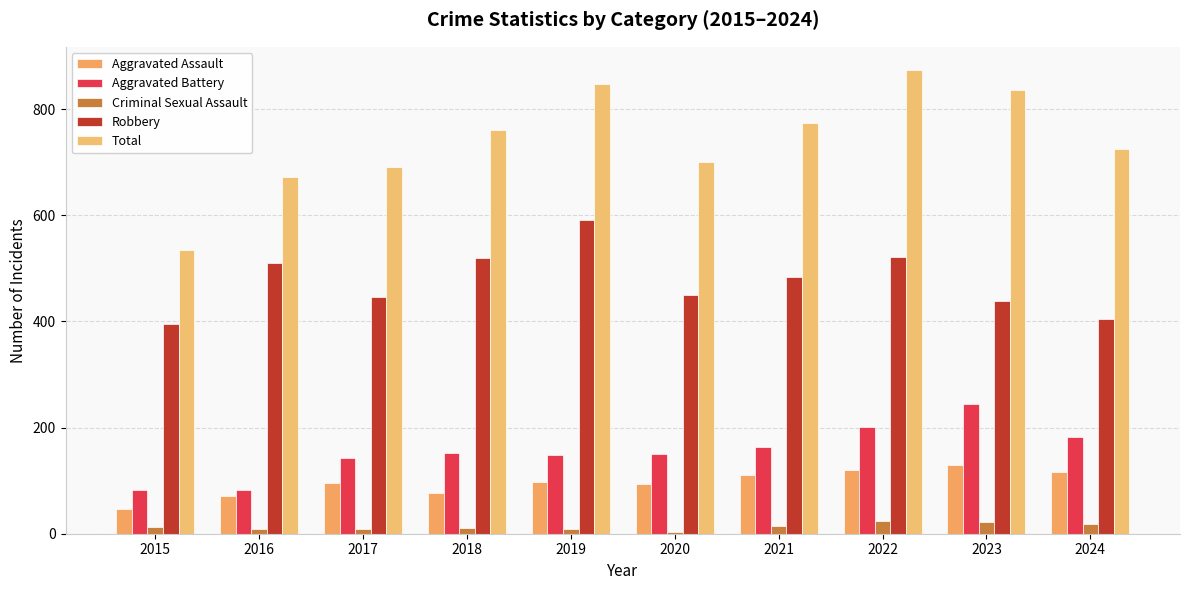

Rank the categories by Total value from highest to lowest.

2022, 2019, 2023, 2021, 2018, 2024, 2020, 2017, 2016, 2015